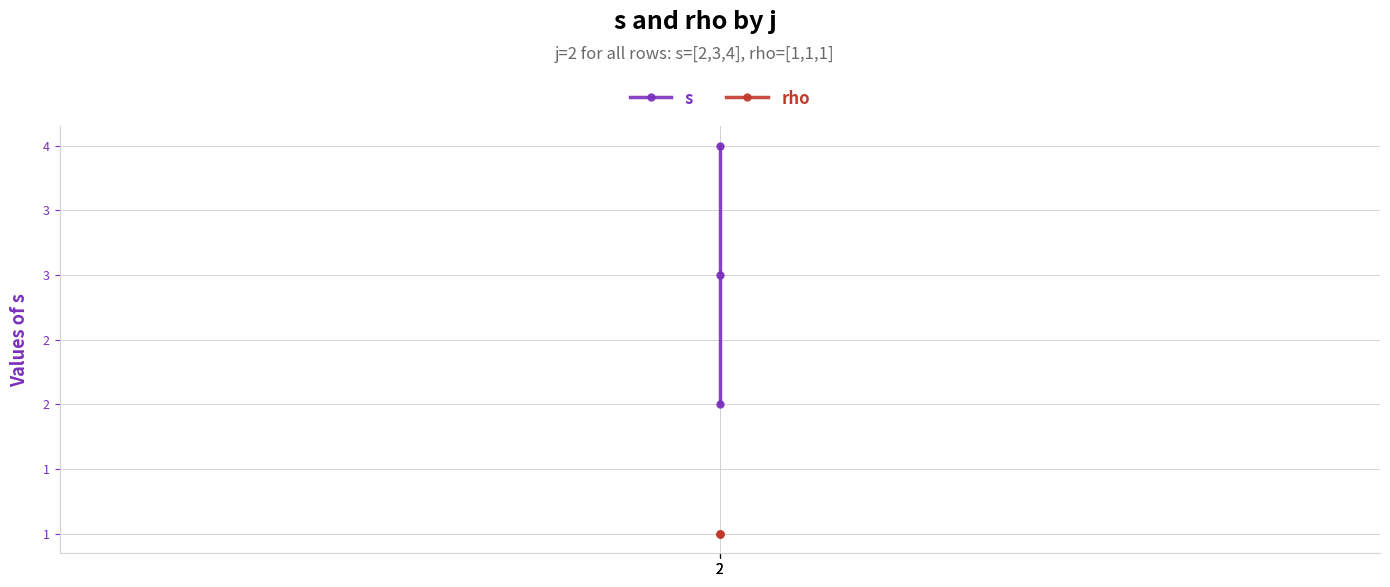

What is the sum of the rho values at 2 and 2?

2